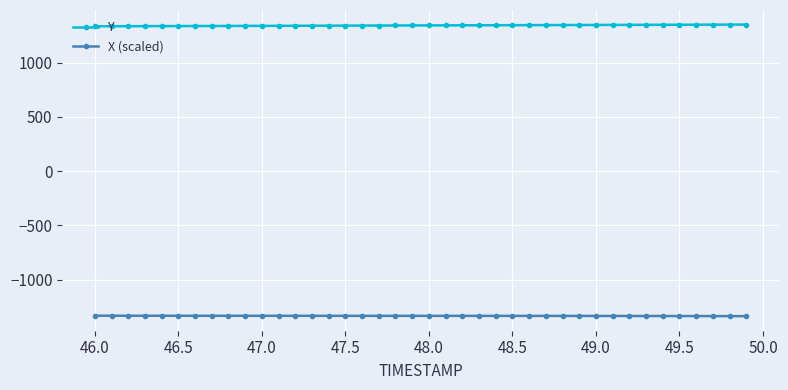

What are all the series names shown in the legend?

Y, X (scaled)